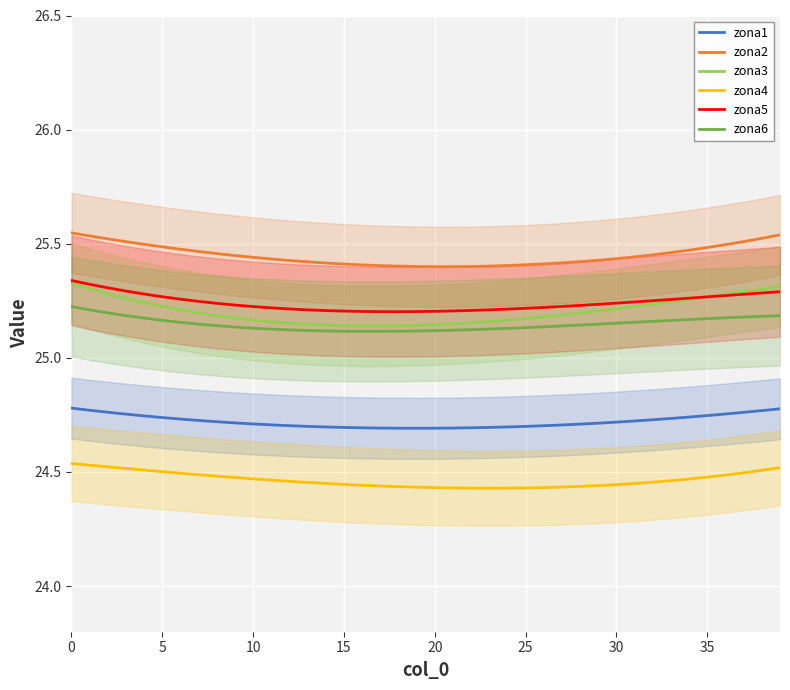

How many data points does each series have?

40